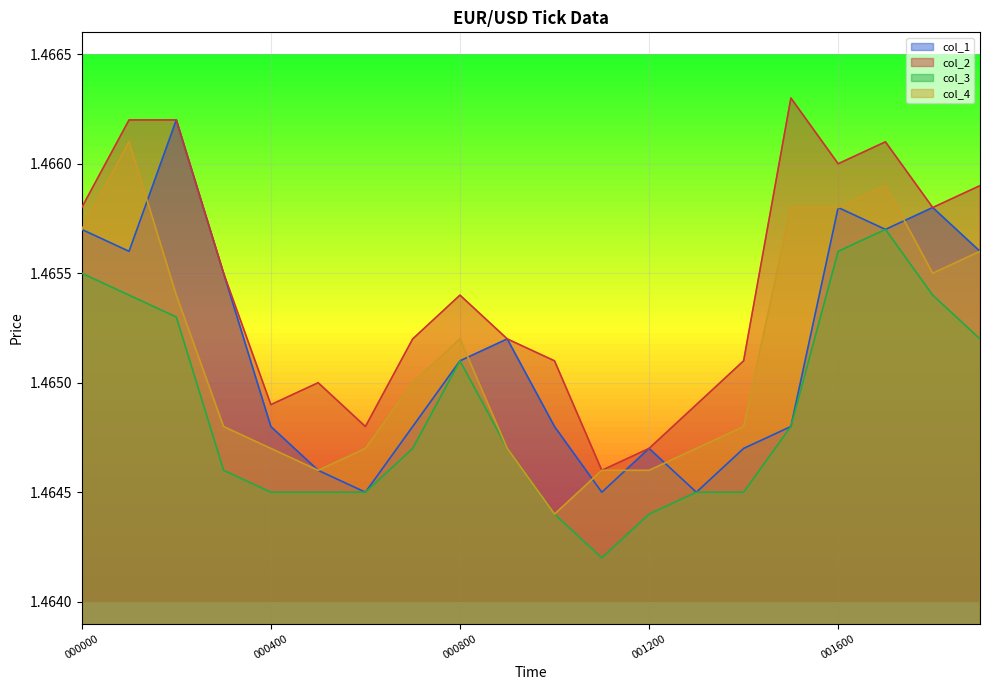

The col_2 series shows 1.5 at 001300. True or false?

True